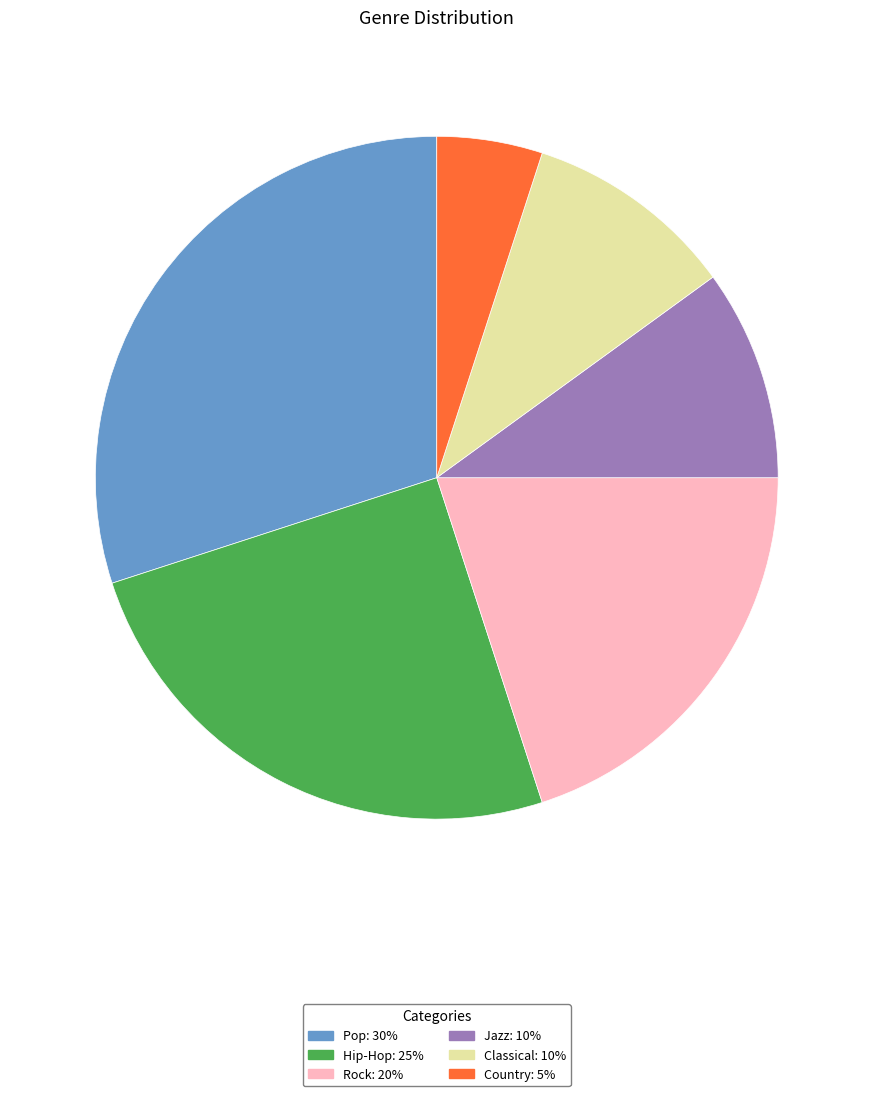

Which category has the biggest portion of the pie?

Pop